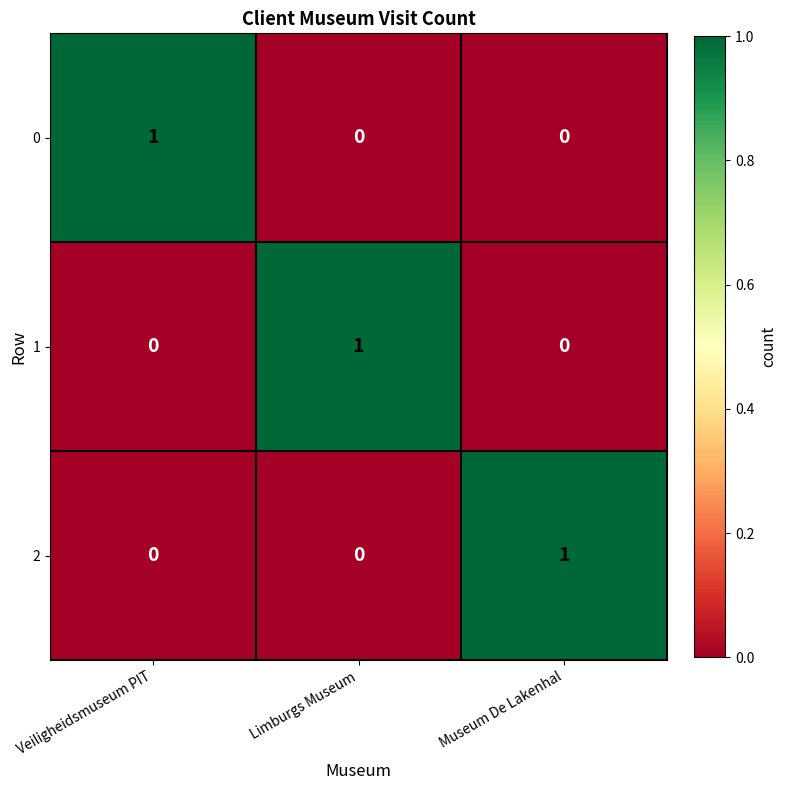

Is it true that 0 equals 1 at Veiligheidsmuseum PIT?

True